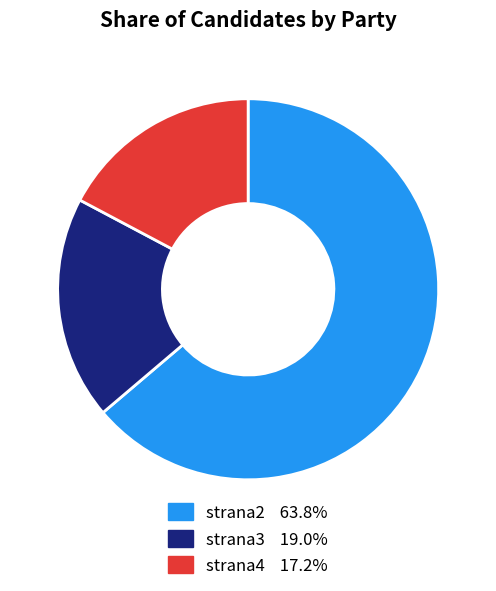

How many segments does this pie chart have?

3